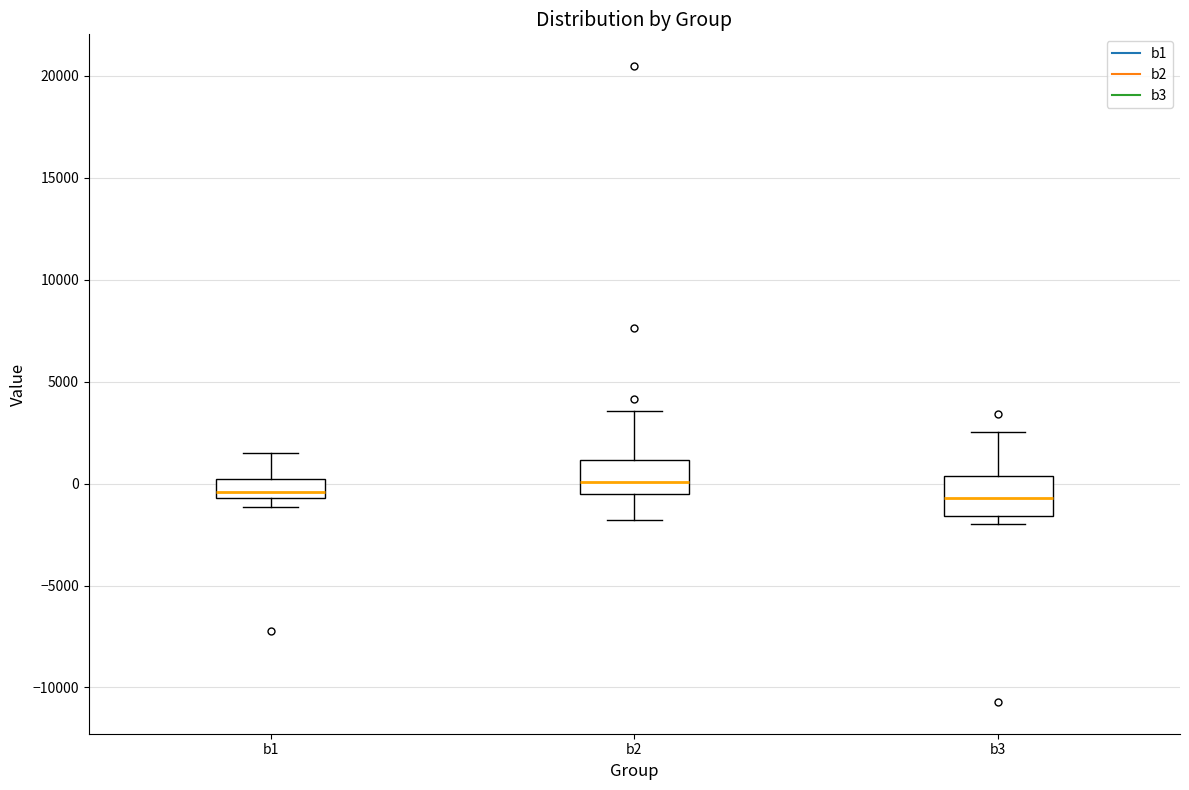

Reading left to right, transcribe this box plot: for each box, give where its median line is, the range the box spans, and where its two whiskers end, as read against the y-axis. The values are not printed on the chart, so give them approximately, as read against the axis.

b1: median -500 (just above the box's lower edge), box -500 to 0, whiskers -1000 to 1500
b2: median 0, box -500 to 1000, whiskers -2000 to 3500
b3: median -500, box -1500 to 500, whiskers -2000 to 2500